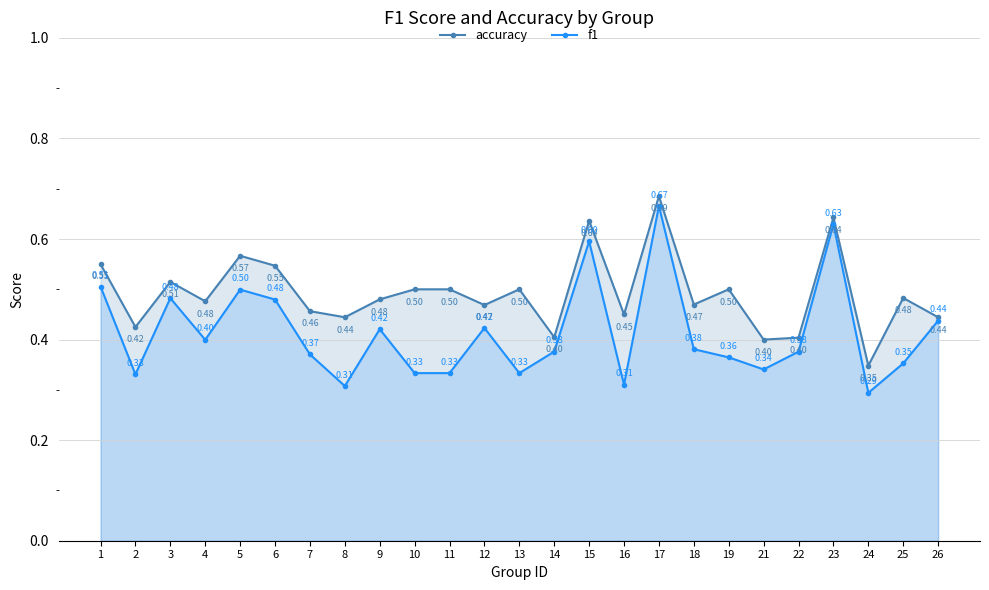

True or false: accuracy and f1 cross at least once.

False